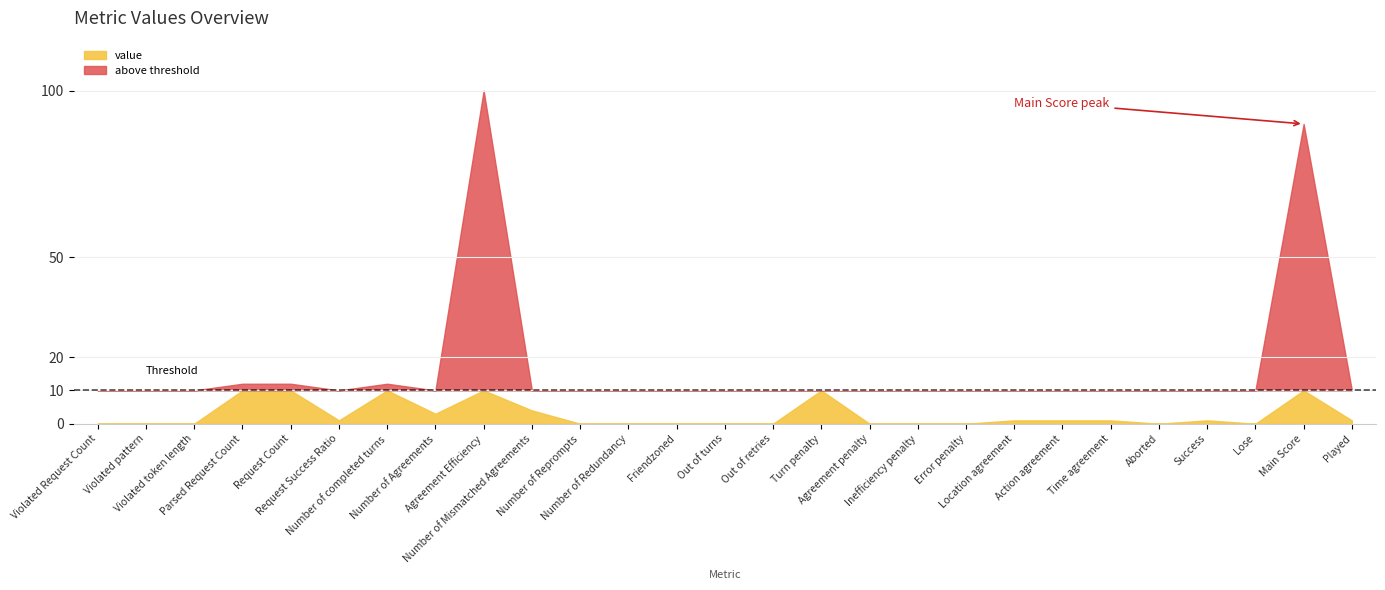

Reading left to right, extract all data points from this chart.

0	0	0	12	12	1	12	3	100	4	0	0	0	0	0	10	0	0	0	1	1	1	0	1	0	90	1